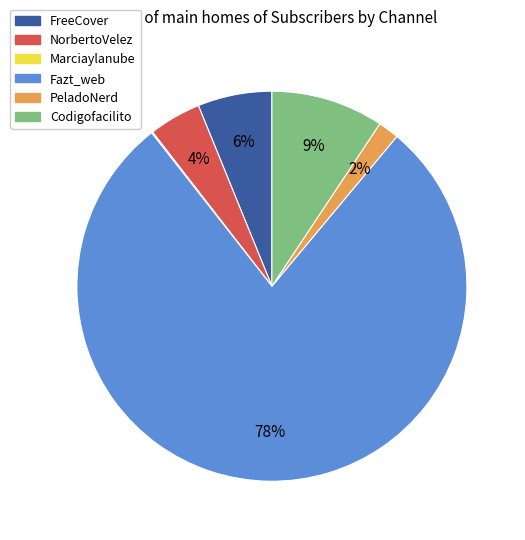

The Fazt_web slice represents 68% of the pie. True or false?

False